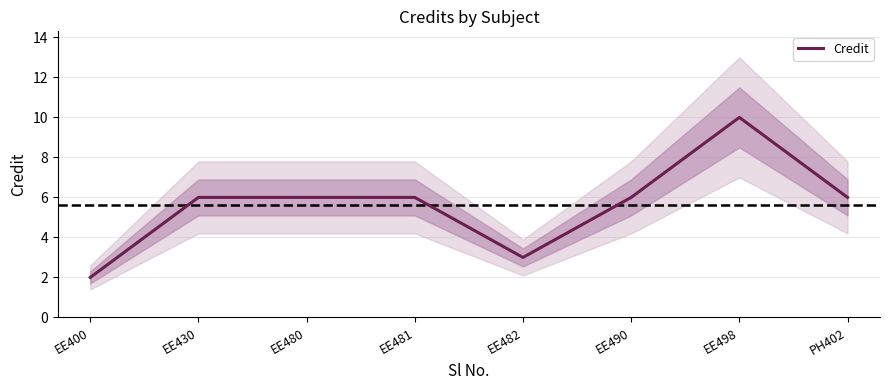

True or false: there are more than 1 points higher than both neighbors.

False